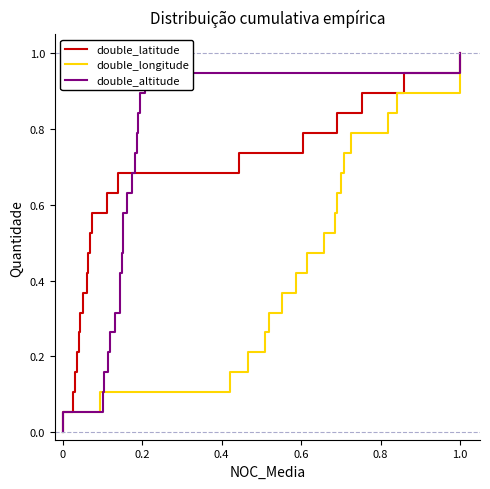

What is the difference between the maximum and second lowest values in the double_latitude series?

0.9